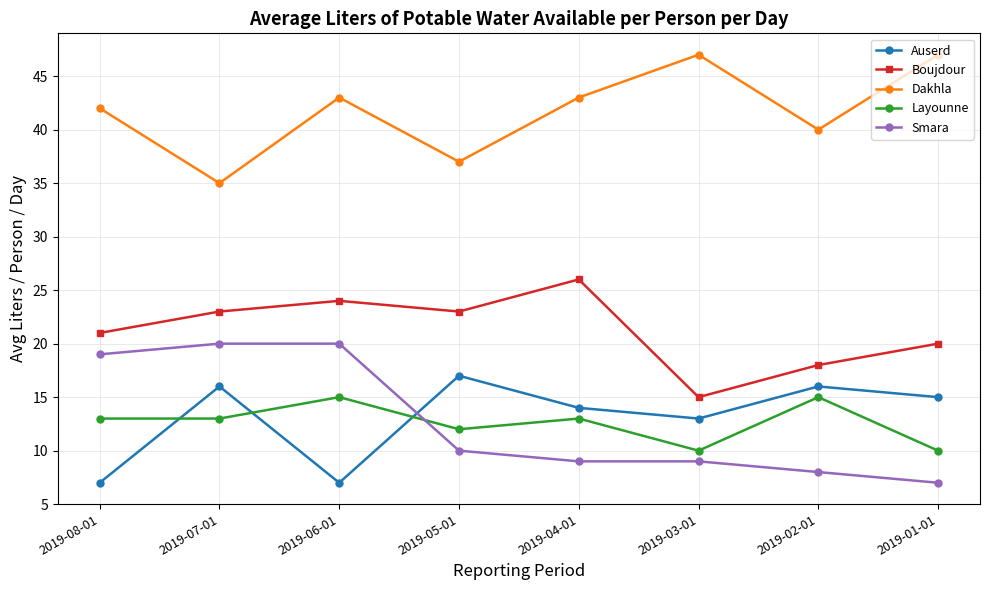

What is the spread (max minus min) of values at 2019-07-01?

22